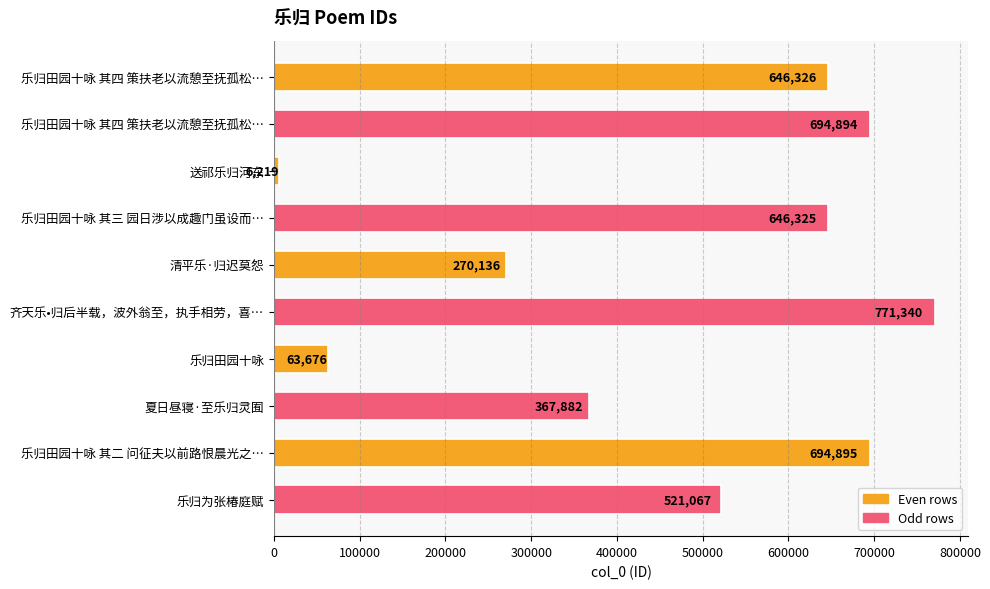

Which category has the highest value across all series?

齐天乐•归后半载，波外翁至，执手相劳，喜…